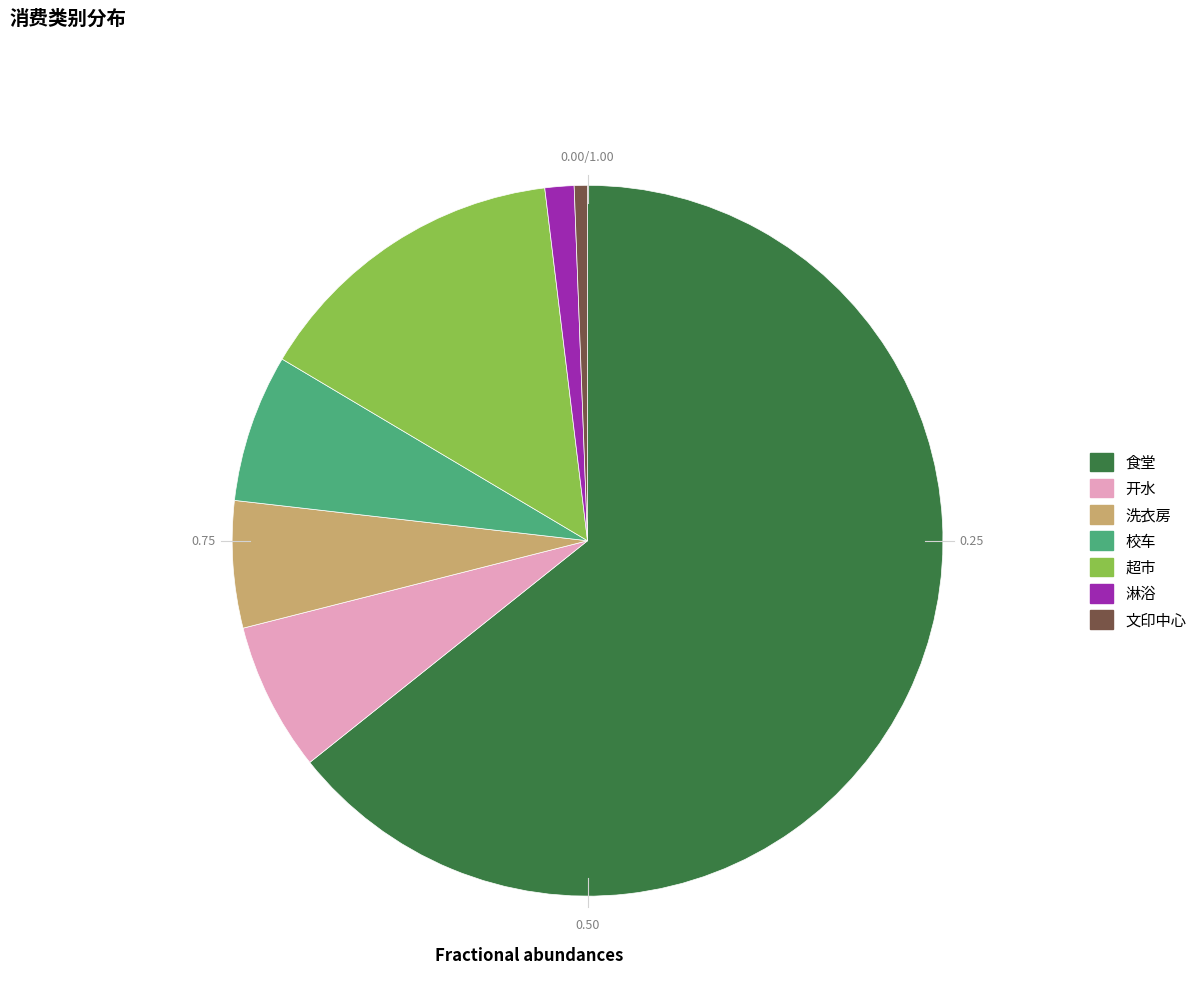

How many segments does this pie chart have?

7